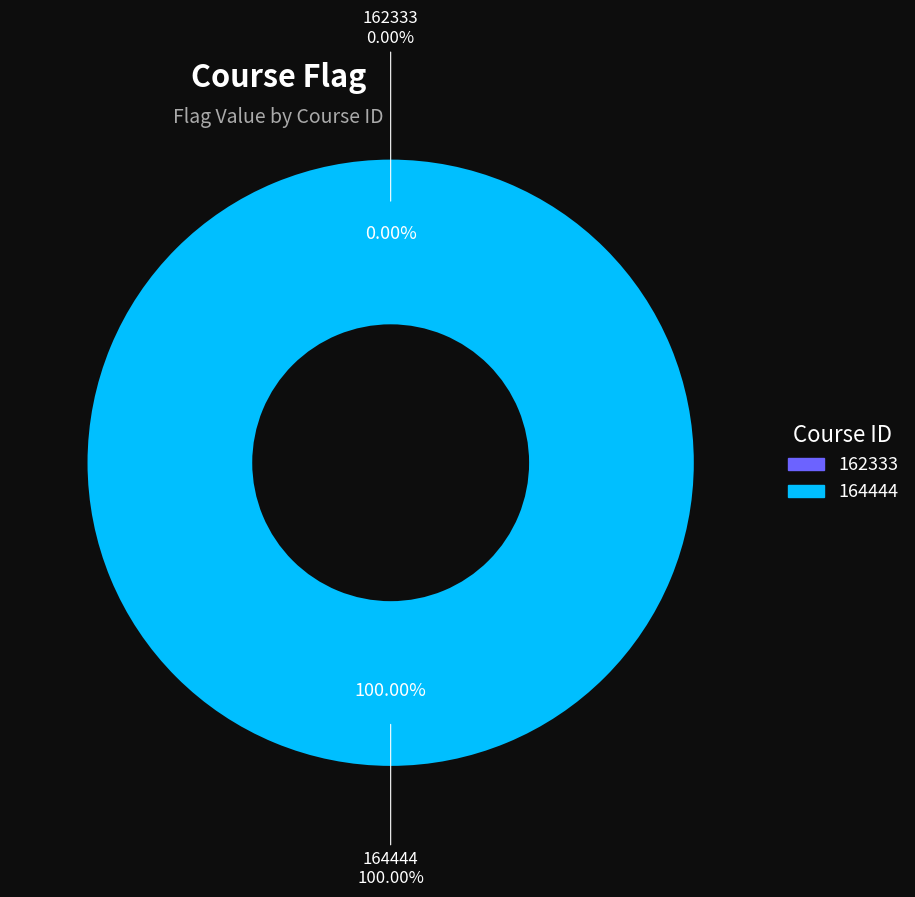

Count the number of slices in the pie.

2